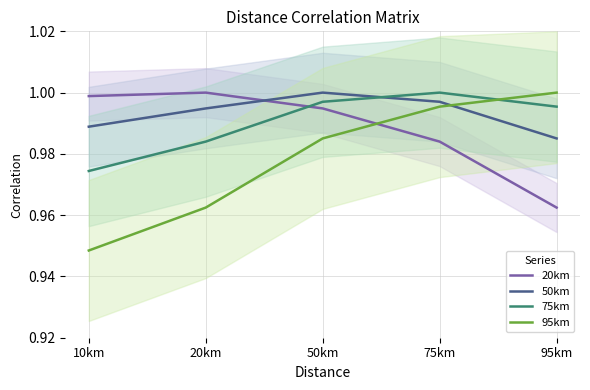

Does the chart display data point markers on the line(s)?

No